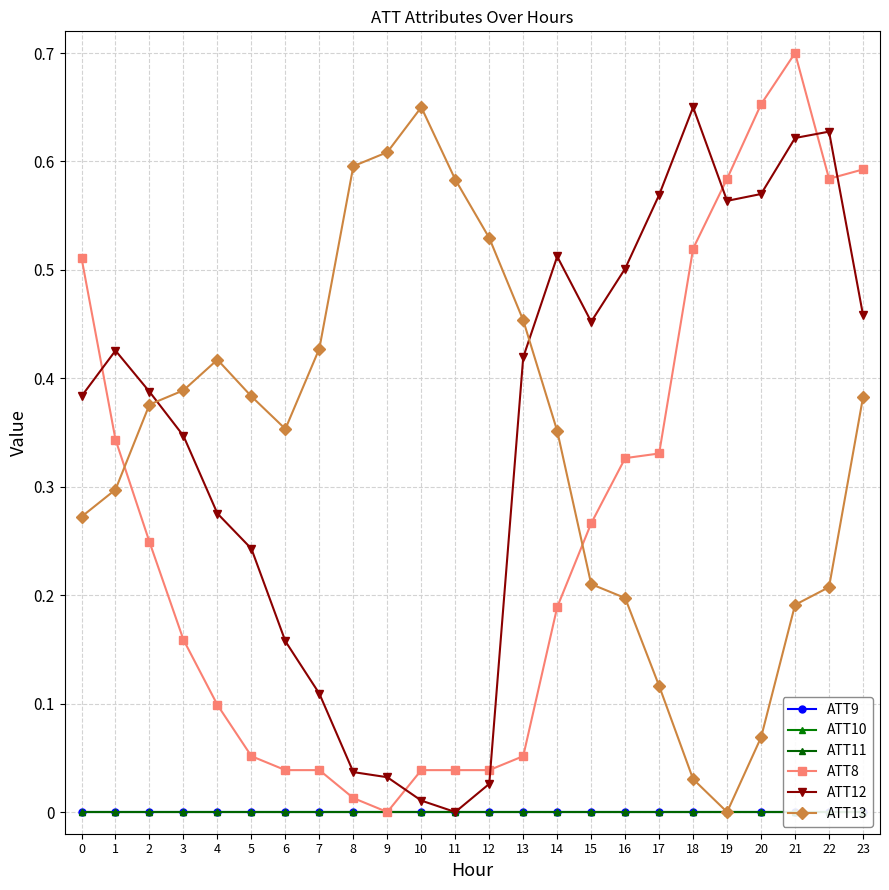

Reading left to right, what are all the values shown in this chart?

ATT9: 0.0	0.0	0.0	0.0	0.0	0.0	0.0	0.0	0.0	0.0	0.0	0.0	0.0	0.0	0.0	0.0	0.0	0.0	0.0	0.0	0.0	0.0	0.0	0.0
ATT10: 0.0	0.0	0.0	0.0	0.0	0.0	0.0	0.0	0.0	0.0	0.0	0.0	0.0	0.0	0.0	0.0	0.0	0.0	0.0	0.0	0.0	0.0	0.0	0.0
ATT11: 0.0	0.0	0.0	0.0	0.0	0.0	0.0	0.0	0.0	0.0	0.0	0.0	0.0	0.0	0.0	0.0	0.0	0.0	0.0	0.0	0.0	0.0	0.0	0.0
ATT8: 0.5	0.3	0.2	0.2	0.1	0.1	0.0	0.0	0.0	0.0	0.0	0.0	0.0	0.1	0.2	0.3	0.3	0.3	0.5	0.6	0.7	0.7	0.6	0.6
ATT12: 0.4	0.4	0.4	0.3	0.3	0.2	0.2	0.1	0.0	0.0	0.0	0.0	0.0	0.4	0.5	0.5	0.5	0.6	0.7	0.6	0.6	0.6	0.6	0.5
ATT13: 0.3	0.3	0.4	0.4	0.4	0.4	0.4	0.4	0.6	0.6	0.7	0.6	0.5	0.5	0.4	0.2	0.2	0.1	0.0	0.0	0.1	0.2	0.2	0.4